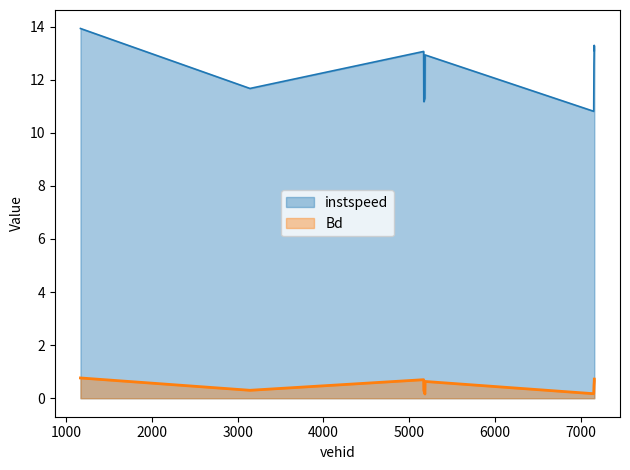

What is the approximate value of Bd at 5169.0?

0.7